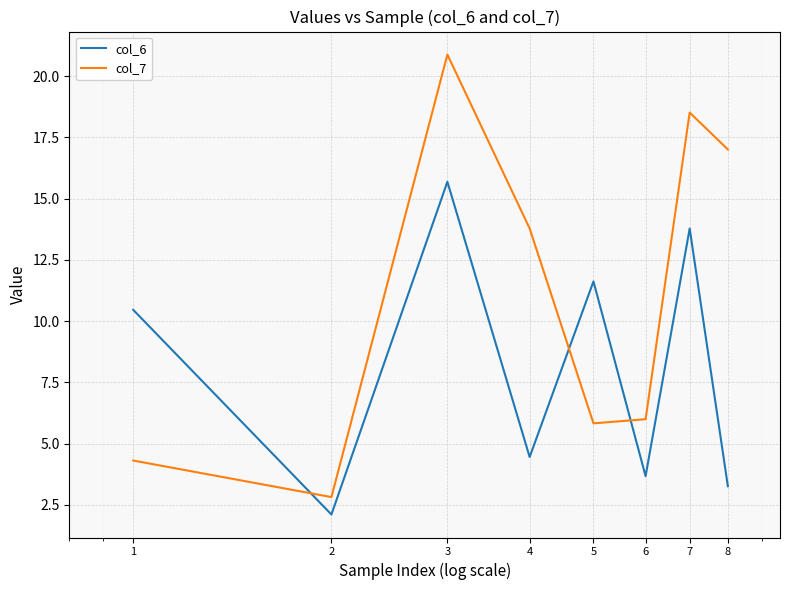

List the series in order of their peak value, highest first.

col_7, col_6